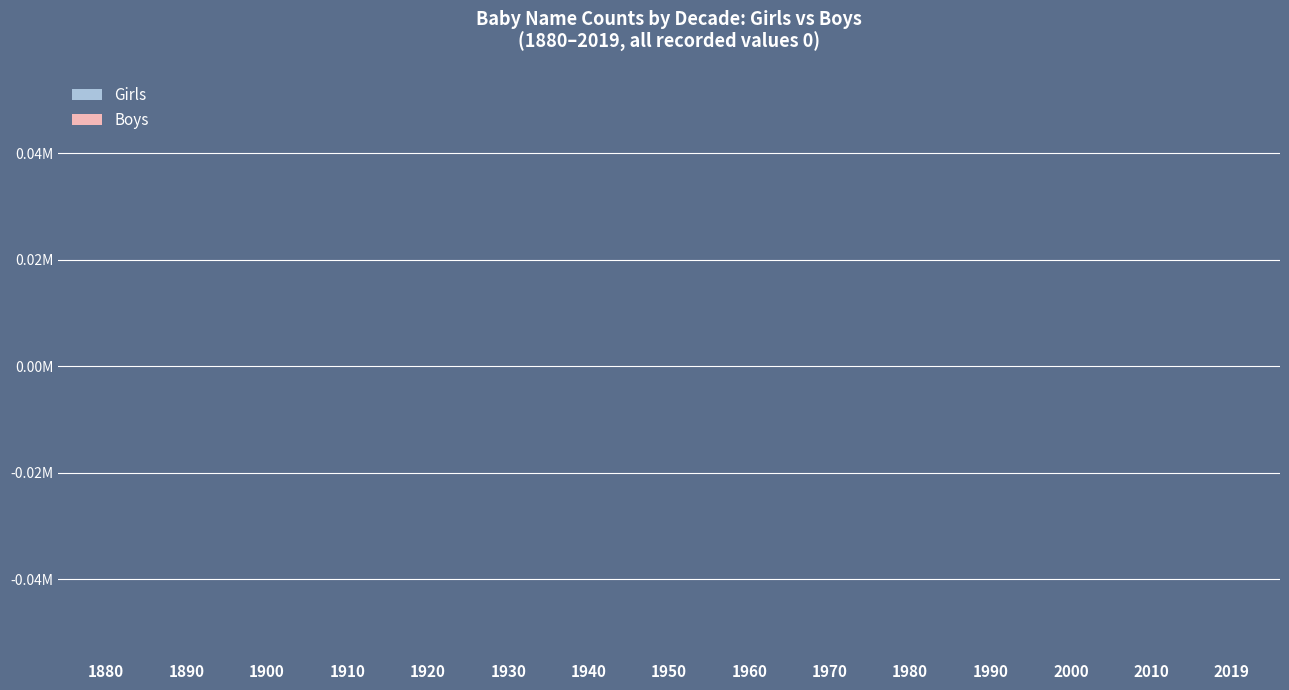

Rank the series by their maximum value, from highest to lowest.

Girls, Boys